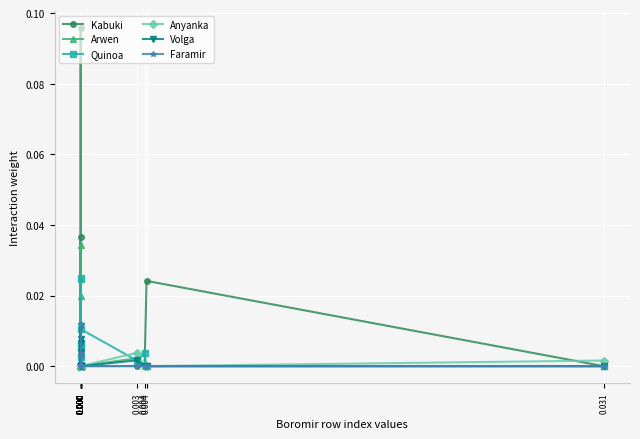

Which series has the widest spread of values?

Kabuki